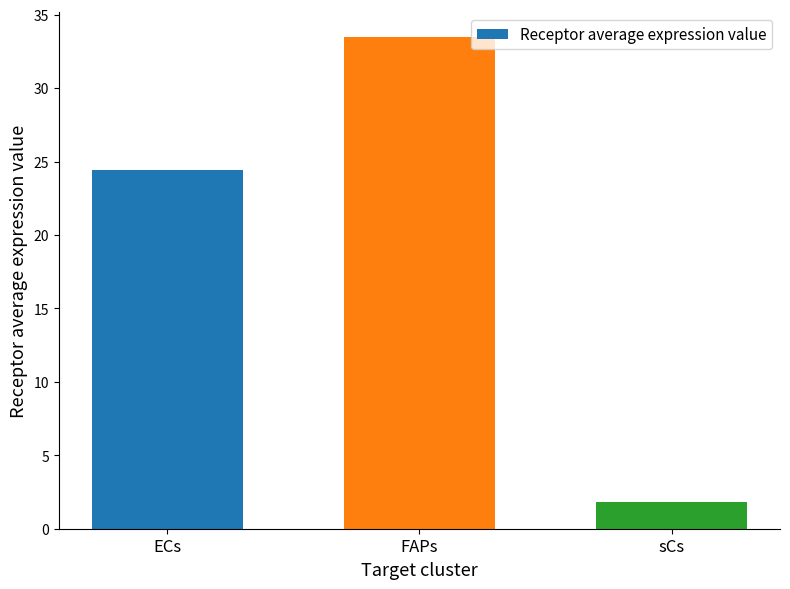

What is the greatest value displayed?

33.5